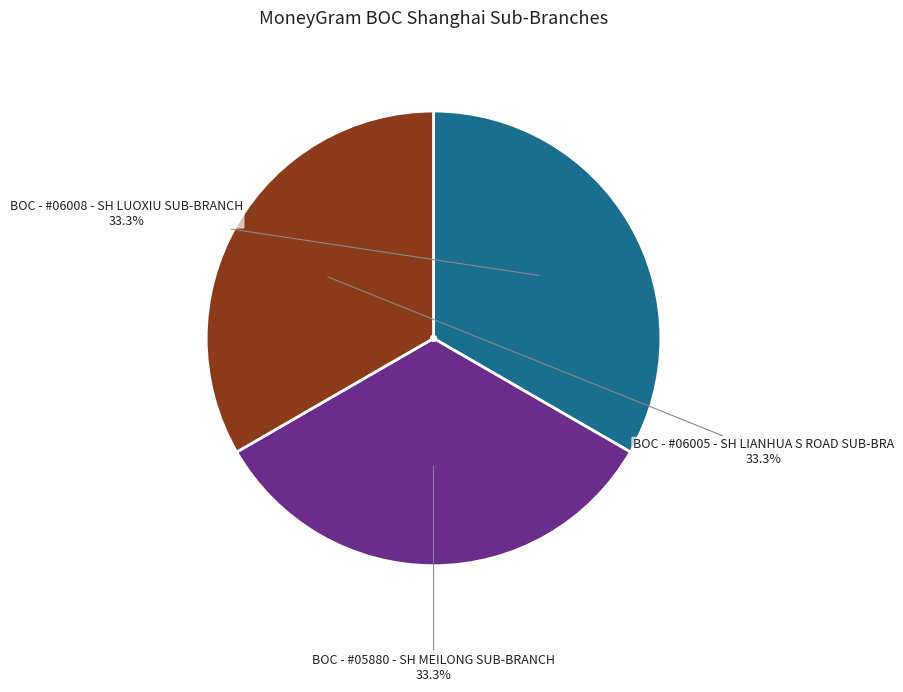

Count the number of slices in the pie.

3